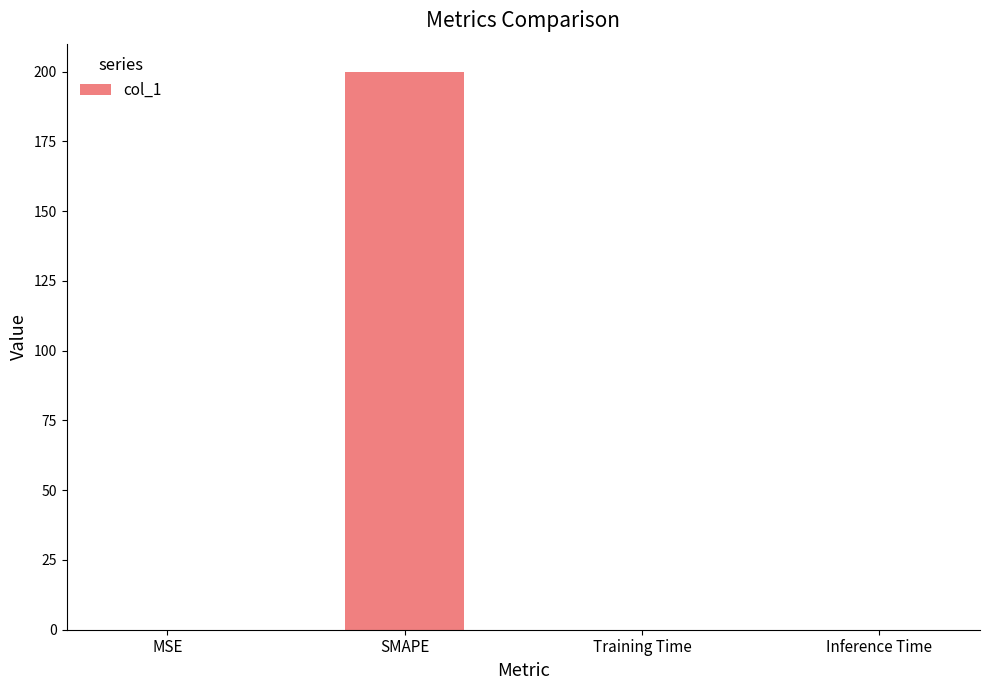

Is it true that the value at Inference Time is 0.0?

True